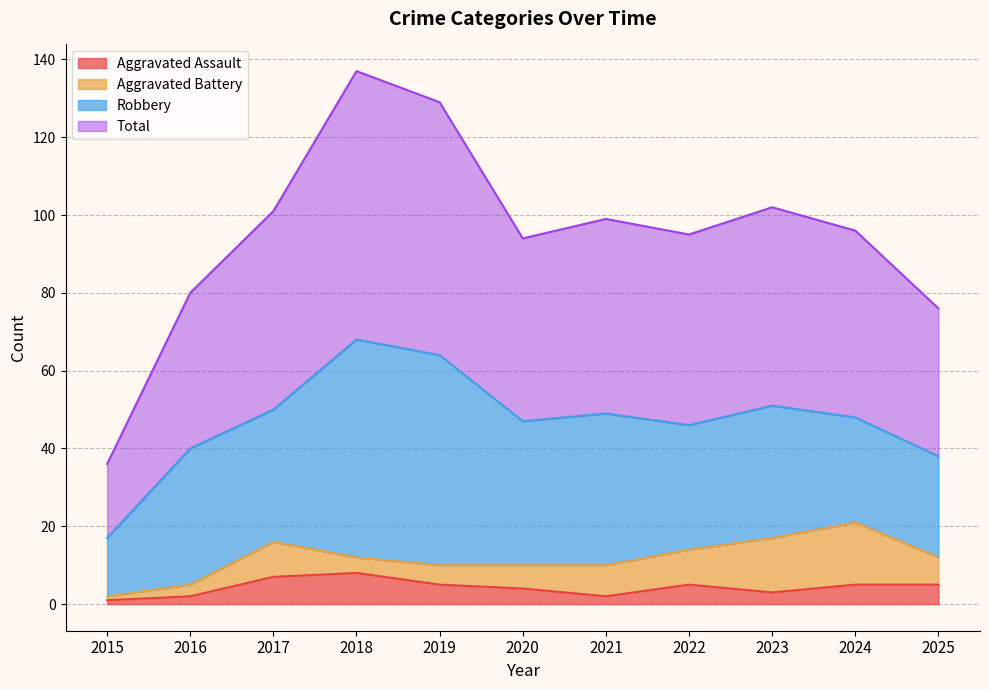

What are all the series names shown in the legend?

Aggravated Assault, Aggravated Battery, Robbery, Total